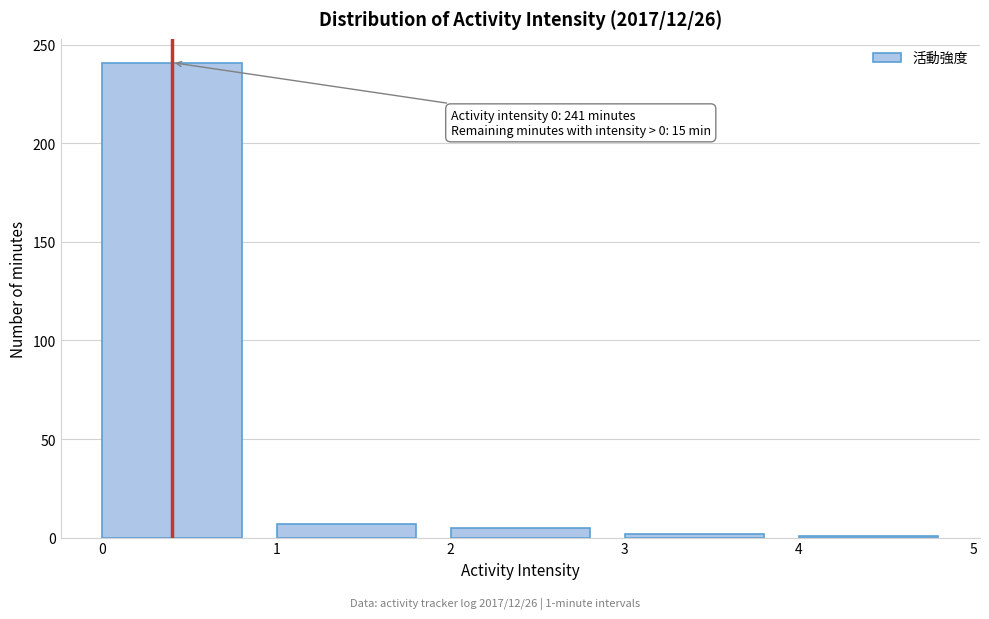

Which range on the x-axis has the tallest bar?

0 to 1